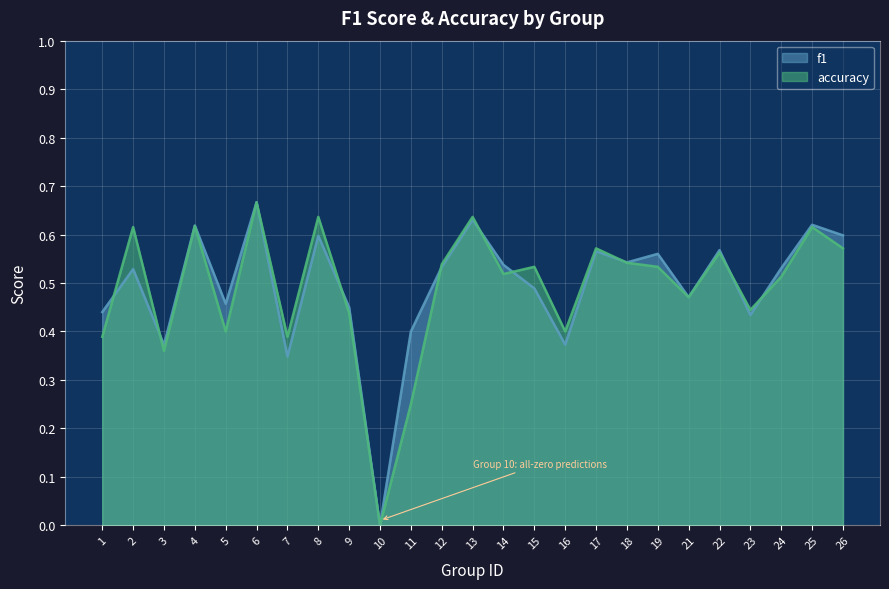

At how many categories does at least one series exceed 0?

24